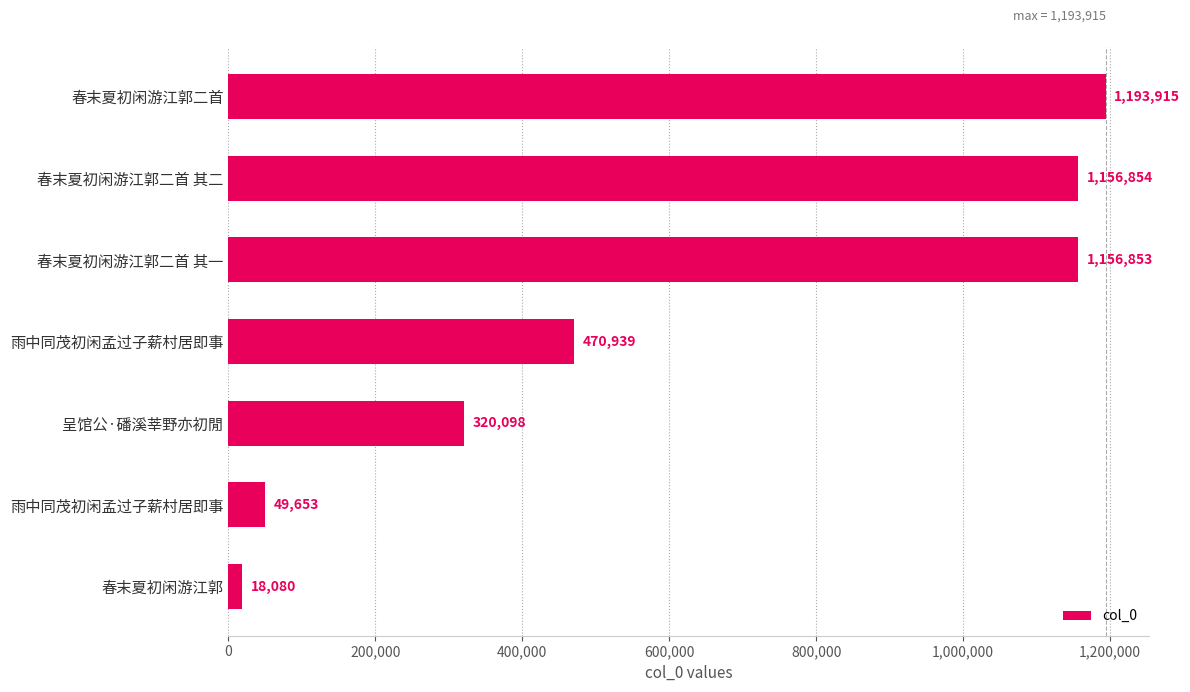

How many values are below 470939?

3